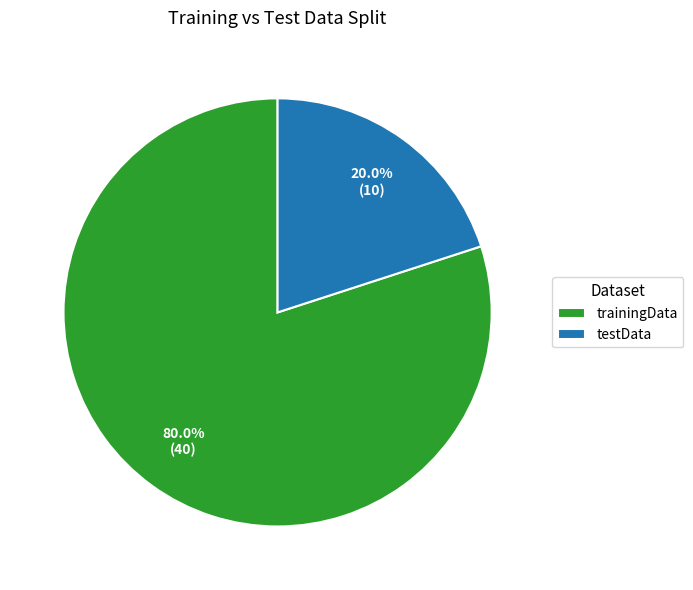

To the nearest percent, what is the average slice percentage?

50%